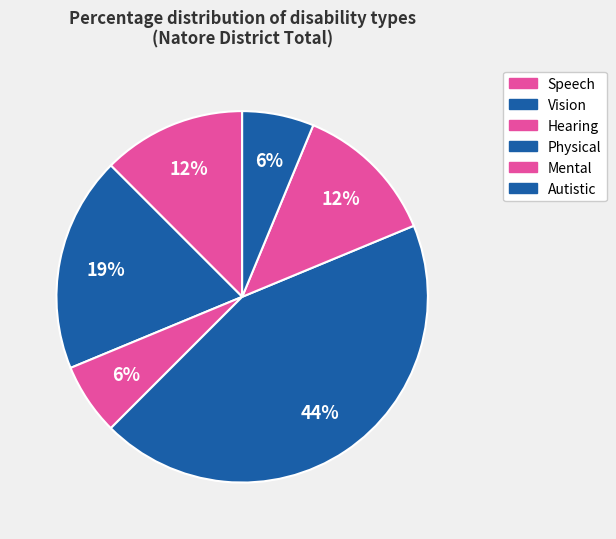

How many slices are in this pie chart?

6